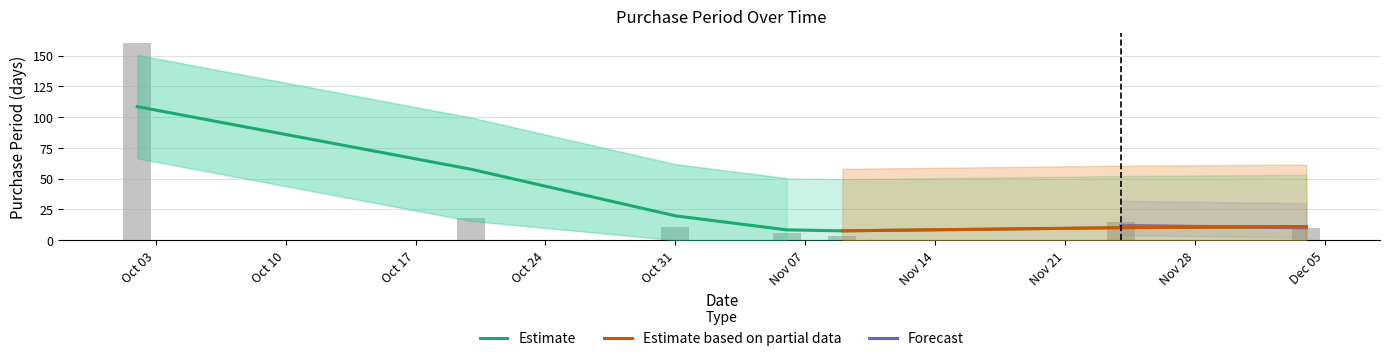

Between 2017-12-04 and 2017-10-20, which is larger?

2017-10-20